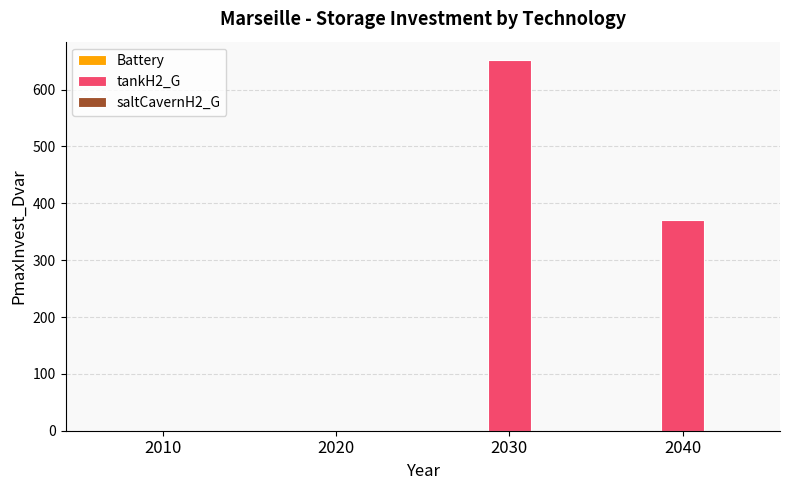

Count the number of categories in the chart.

4